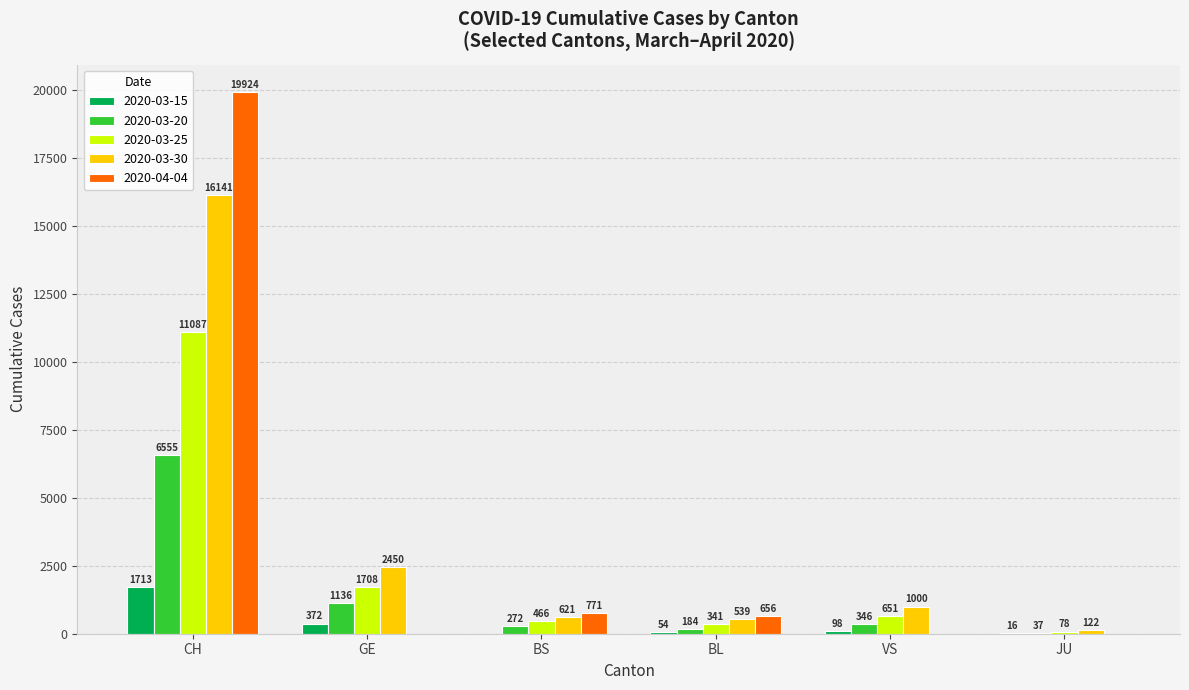

What are all the series names shown in the legend?

2020-03-15, 2020-03-20, 2020-03-25, 2020-03-30, 2020-04-04